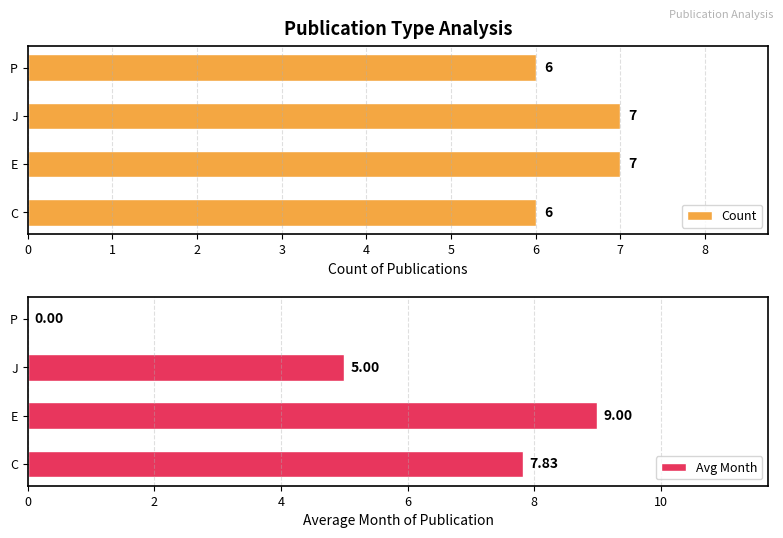

What is the sum of the Avg Month values at J and P?

5.0